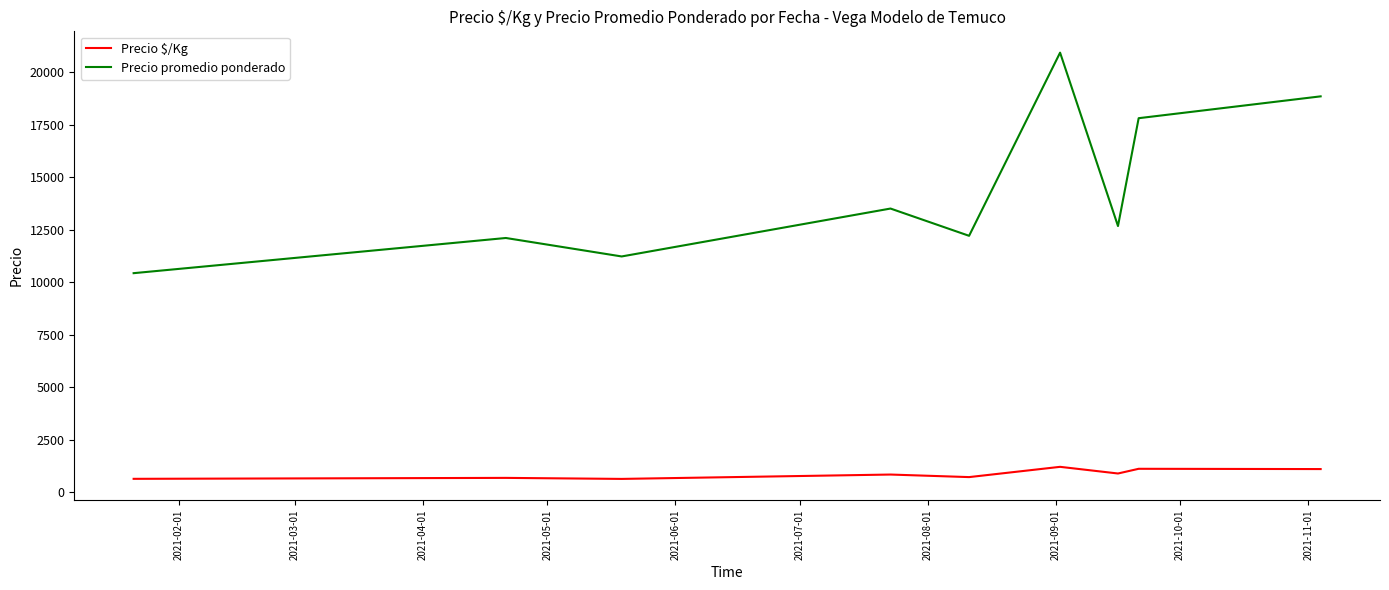

Which series has the largest range (max minus min)?

Precio promedio ponderado